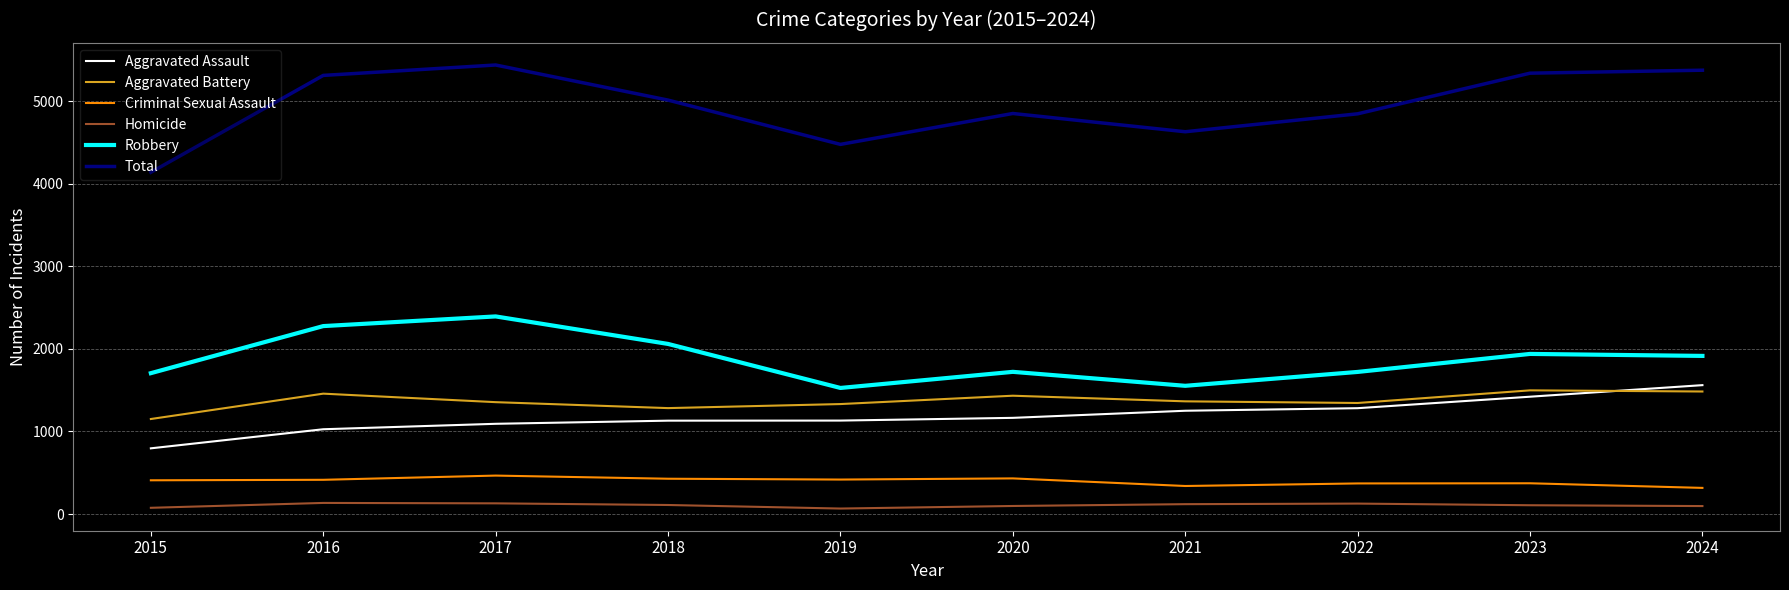

The value of Aggravated Assault at 2024 is 1561. True or false?

True